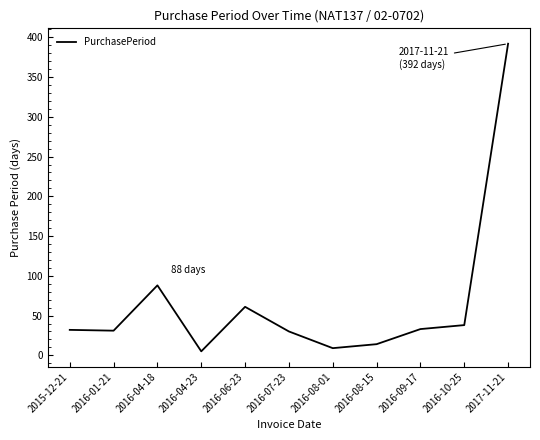

Which has a higher value, 2015-12-21 or 2017-11-21?

2017-11-21